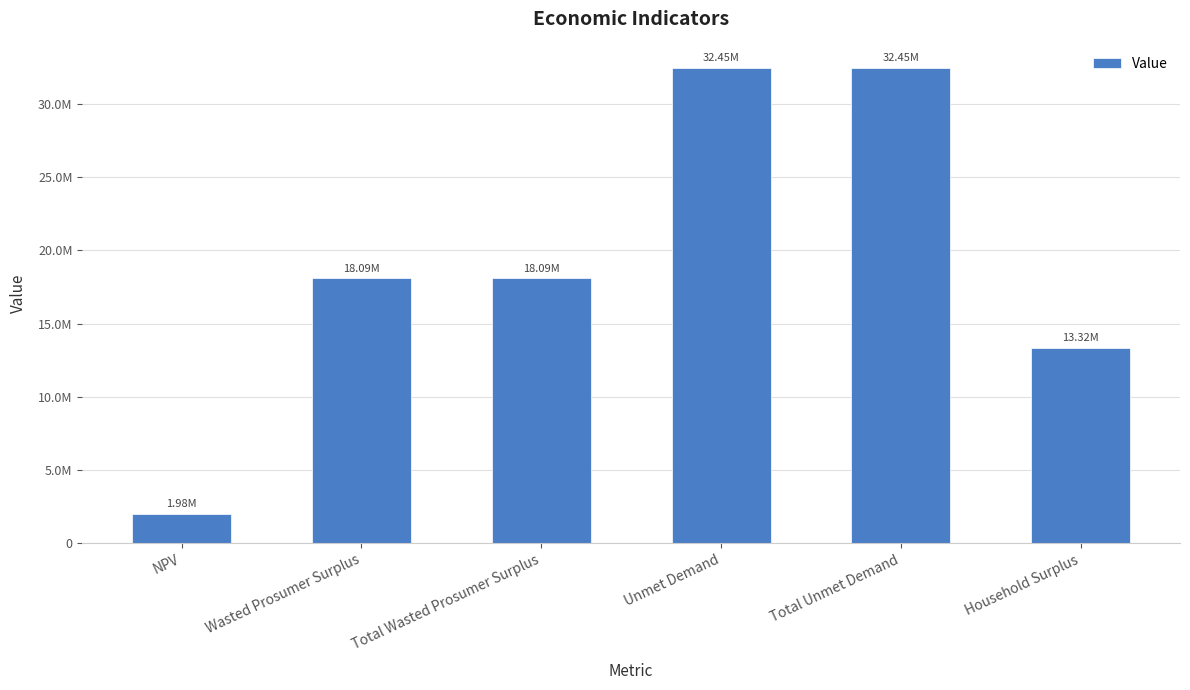

What is the change in value from Wasted Prosumer Surplus to Total Unmet Demand?

+14359763.4